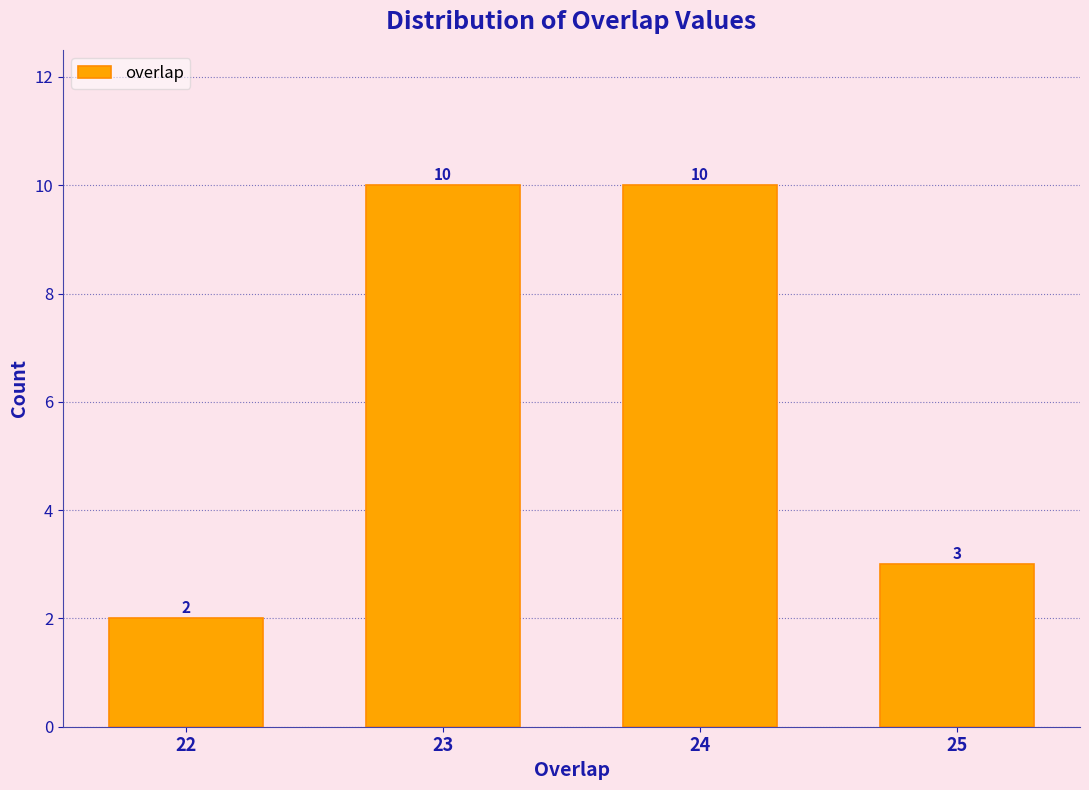

Reading left to right, extract all data points from this chart.

22=2	23=10	24=10	25=3